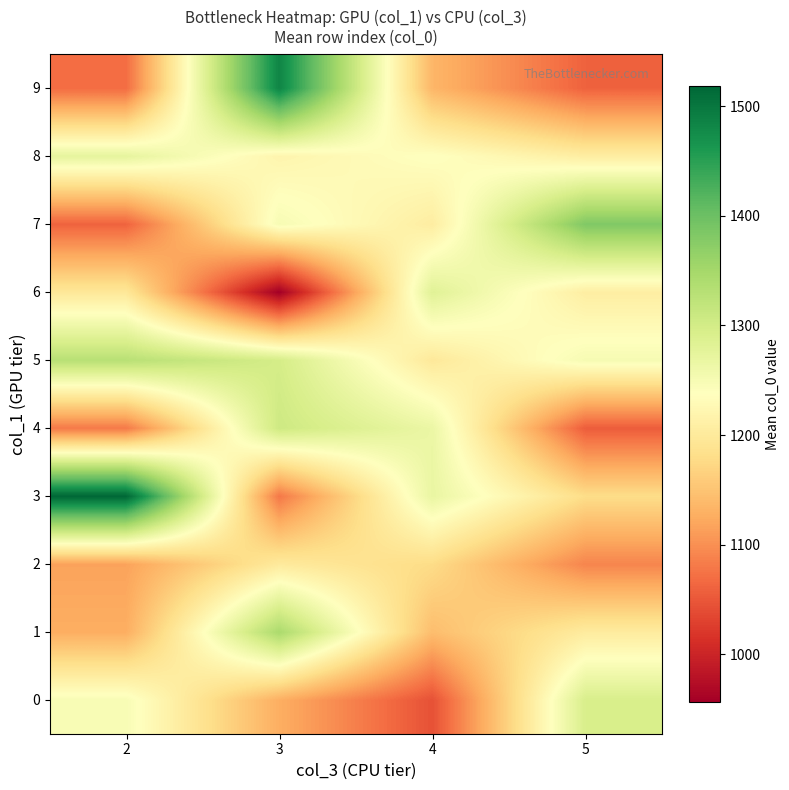

At how many categories does at least one series exceed 1449?

2